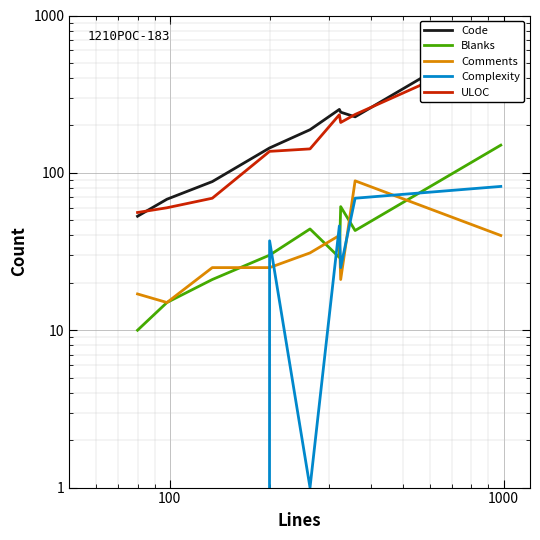

What is the sum of all Comments values?

303